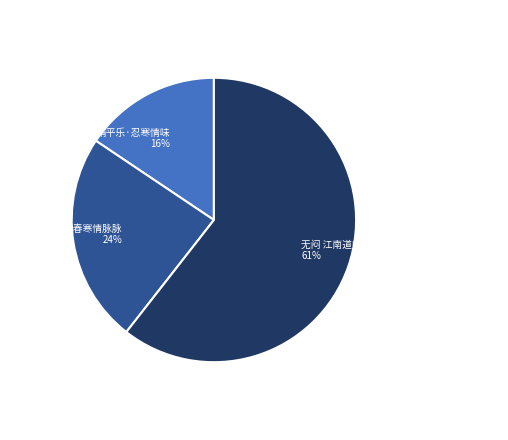

What is the smallest slice in the pie chart?

清平乐·忍寒情味